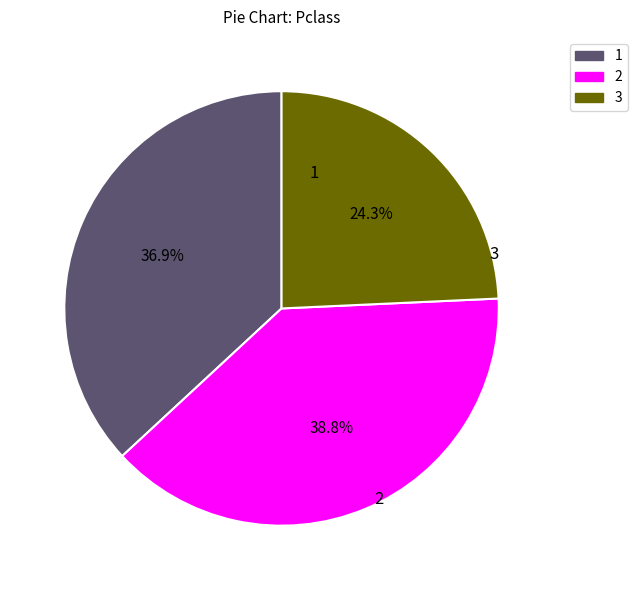

Is it true that 1 is 27% of the pie?

False